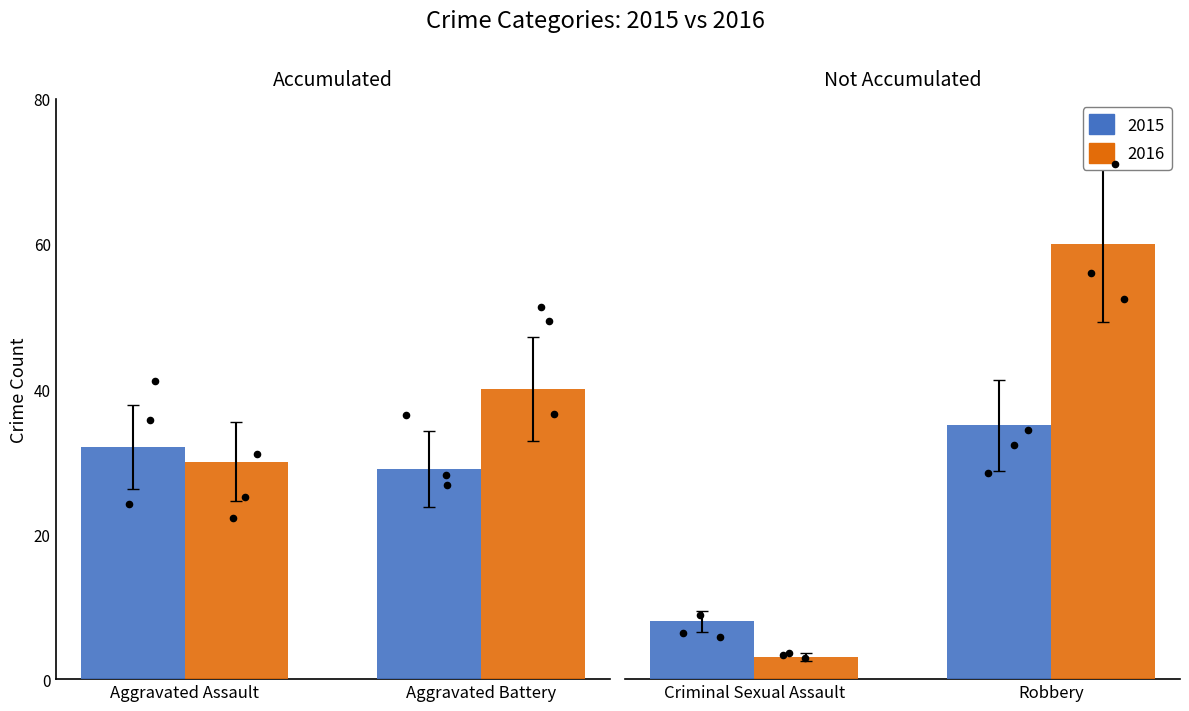

At how many categories does at least one series exceed 19?

3